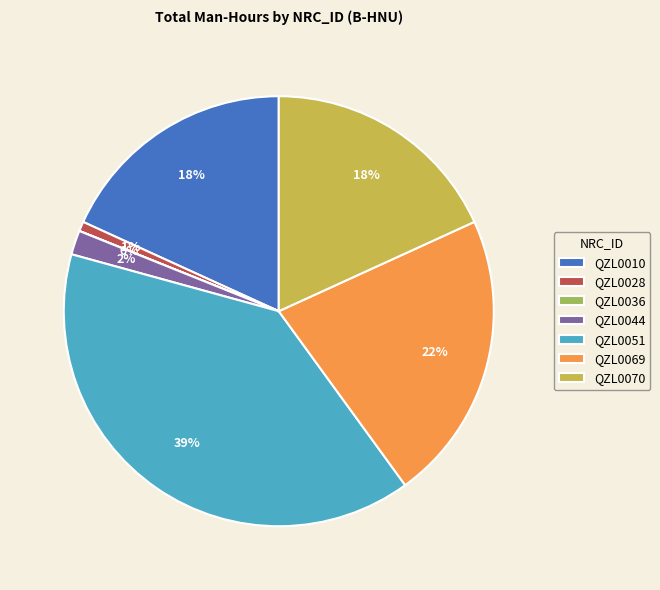

The QZL0010 slice represents 9% of the pie. True or false?

False